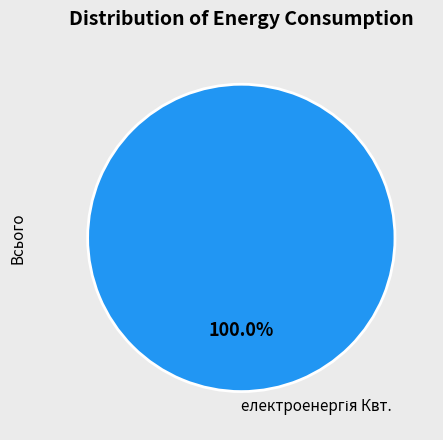

Is there a majority slice in this chart?

Yes